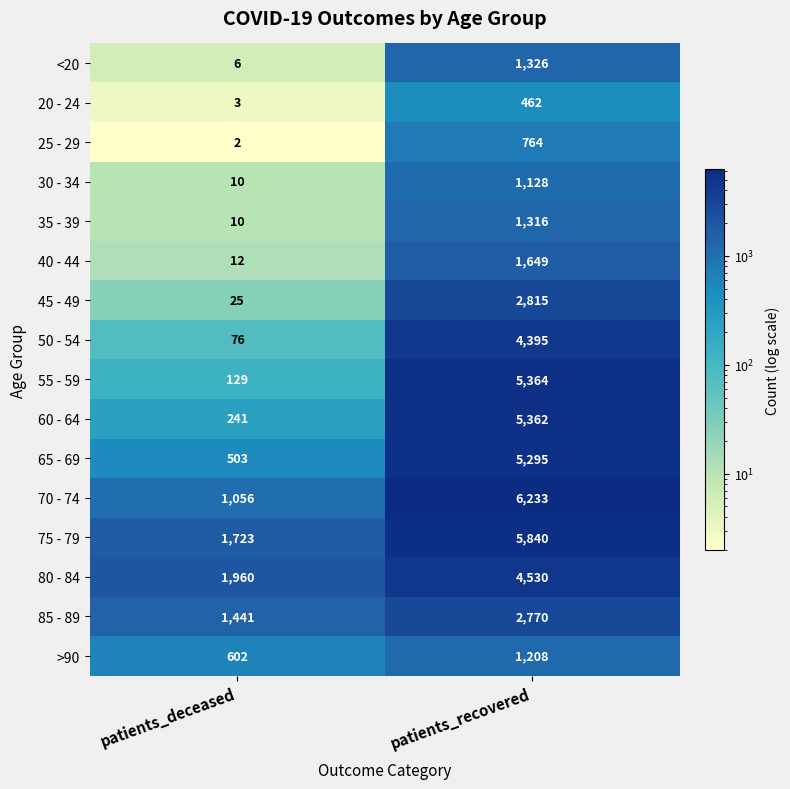

The value of 45 - 49 at patients_recovered is 2815. True or false?

True